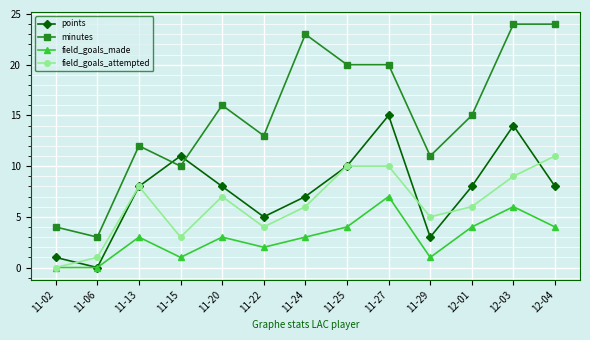

What is the difference between the second highest and minimum values in the field_goals_attempted series?

10